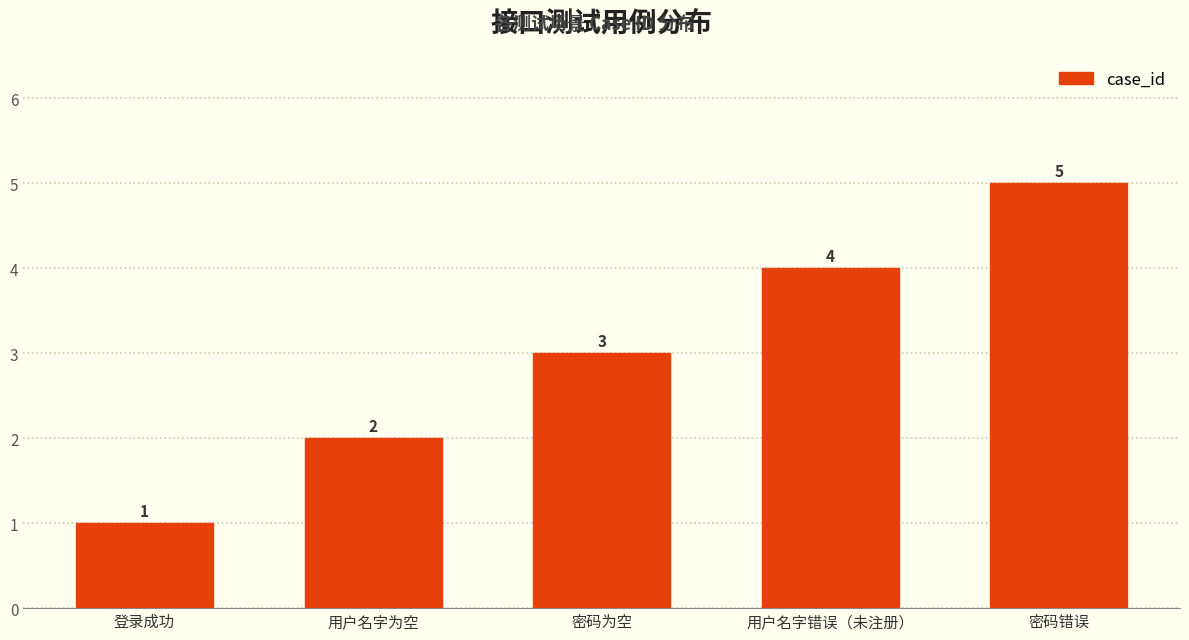

What is the approximate value at 用户名字错误（未注册）?

4